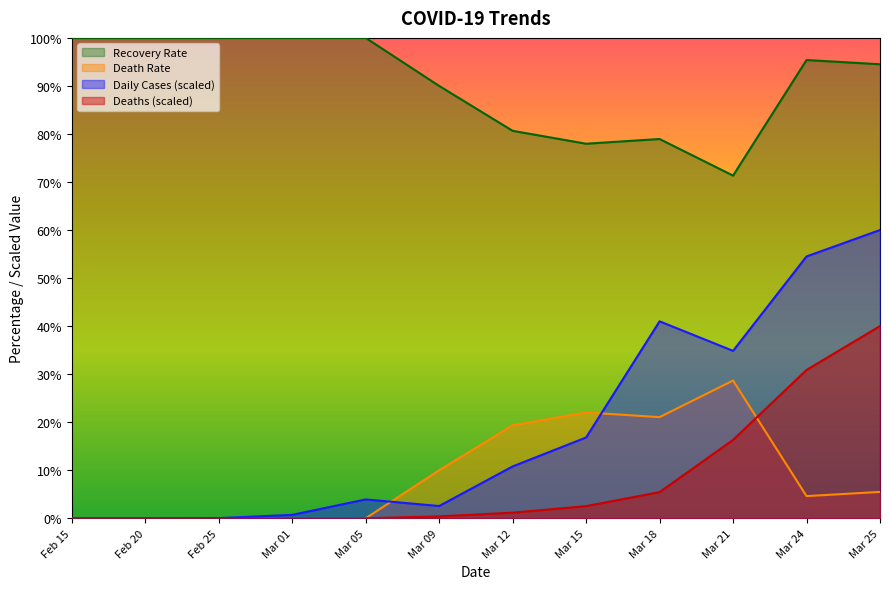

True or false: Death Rate has a value of 55.2 at Mar 01.

False